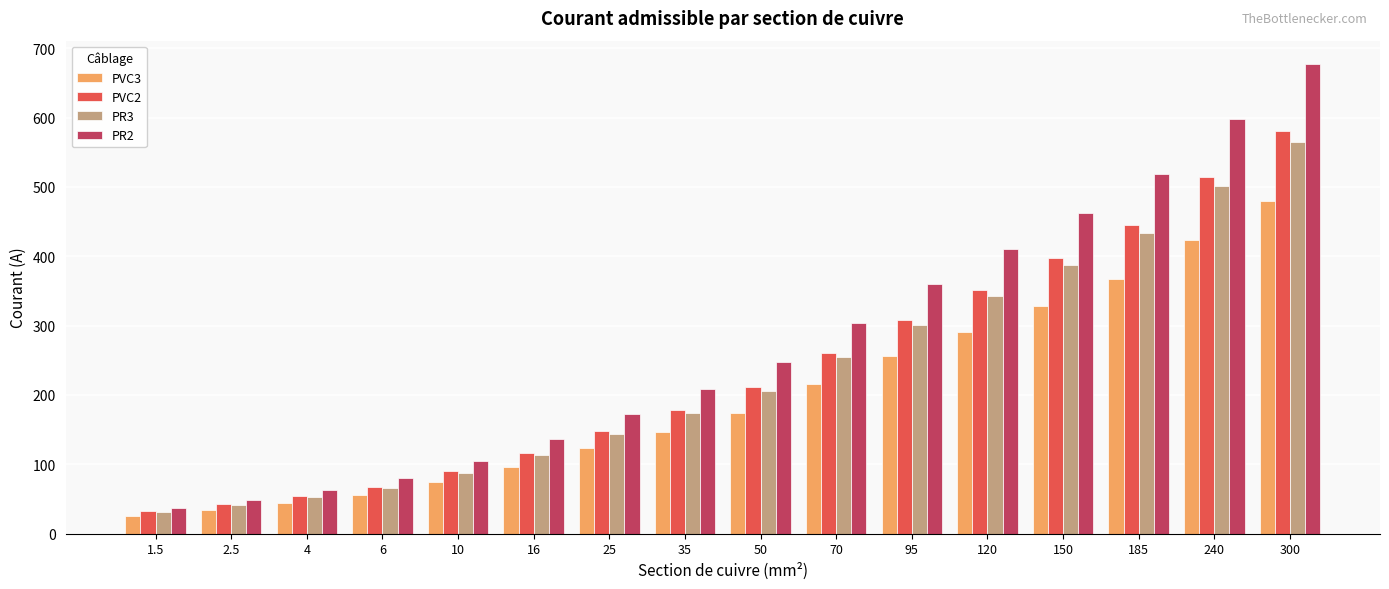

Is it true that PR3 equals 22 at 6?

False